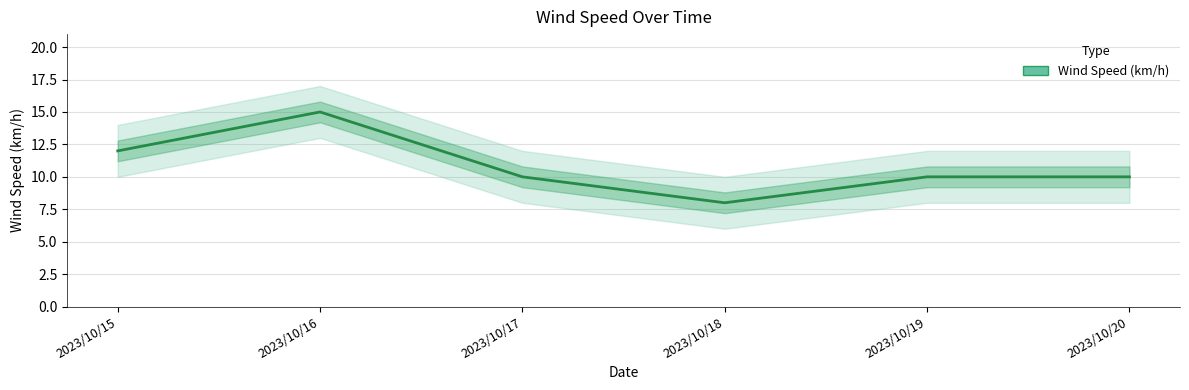

Which label corresponds to the smallest value in the chart?

2023/10/18